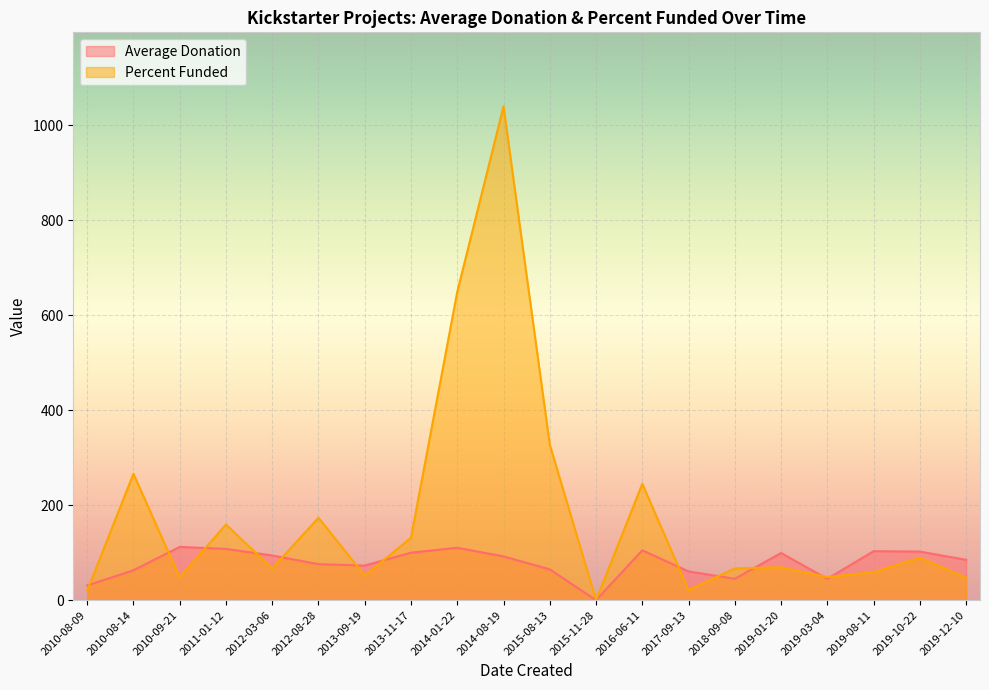

At which label is Percent Funded closest to 520?

2014-01-22